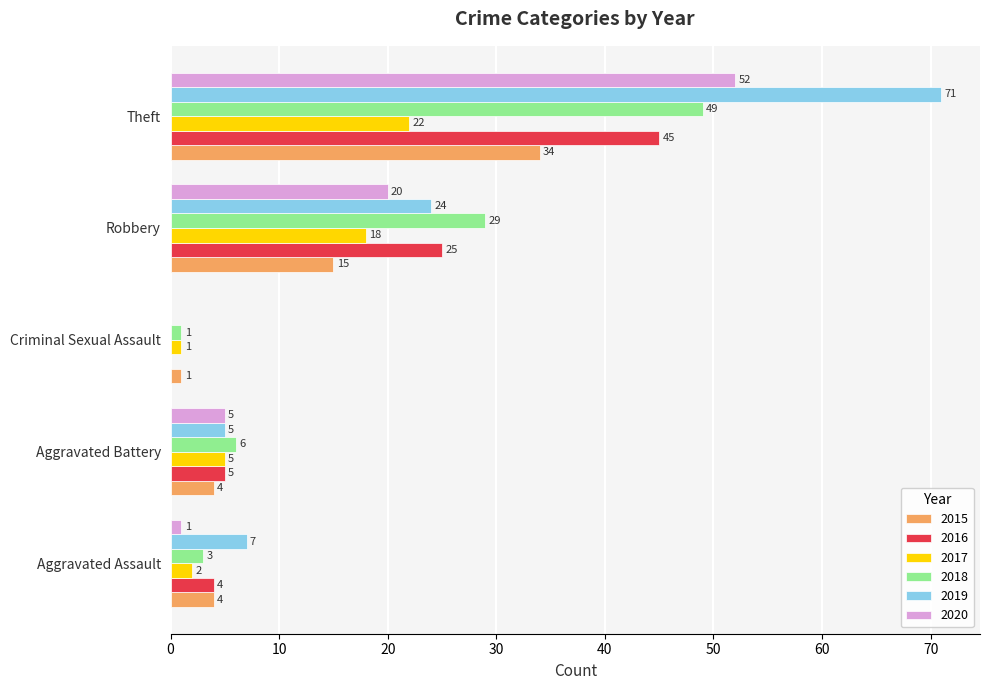

Is the value of 2016 at Robbery greater than the value of 2020 at Aggravated Battery?

Yes